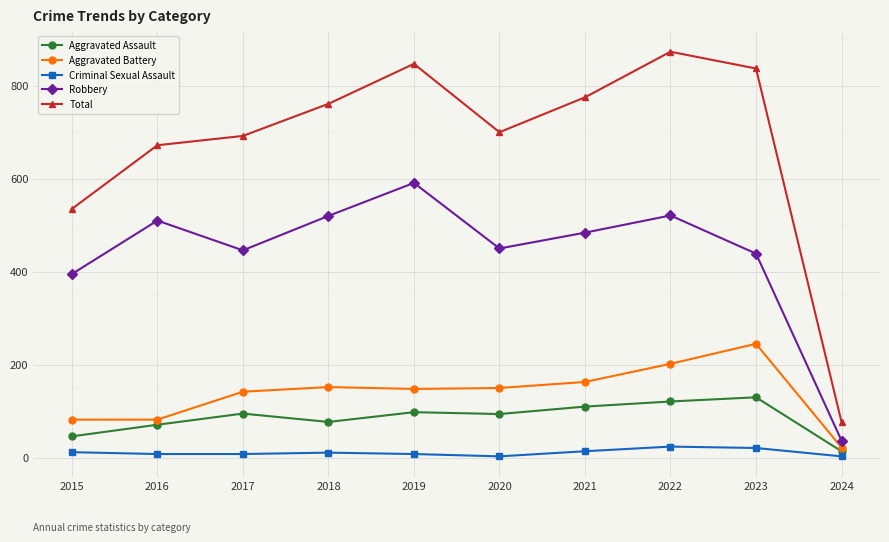

Where is the first local maximum for Robbery?

2016